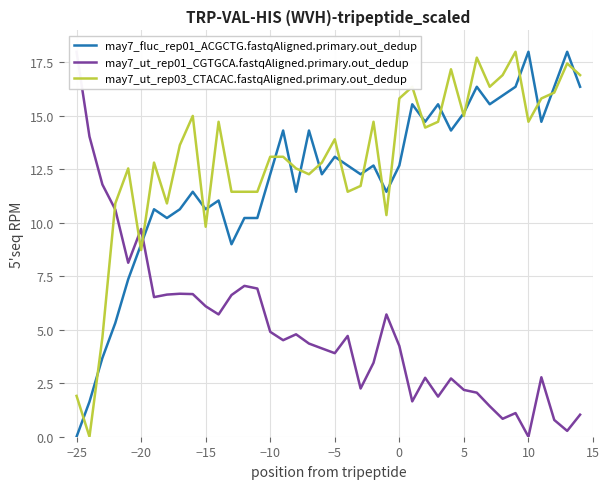

At which label does may7_fluc_rep01_ACGCTG.fastqAligned.primary.out_dedup first exceed 12?

−10